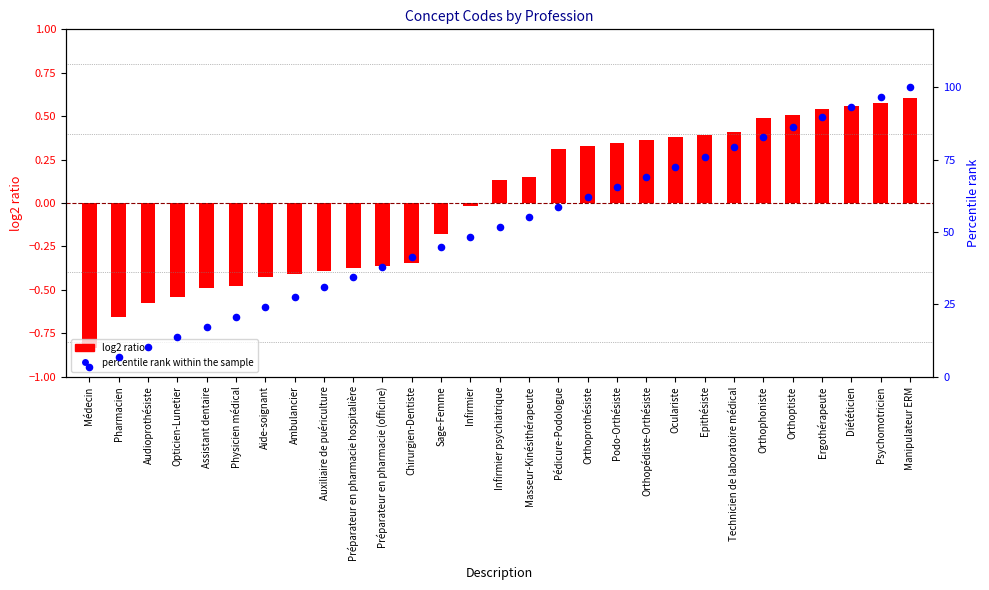

Which series has the largest total across all categories?

percentile rank within the sample